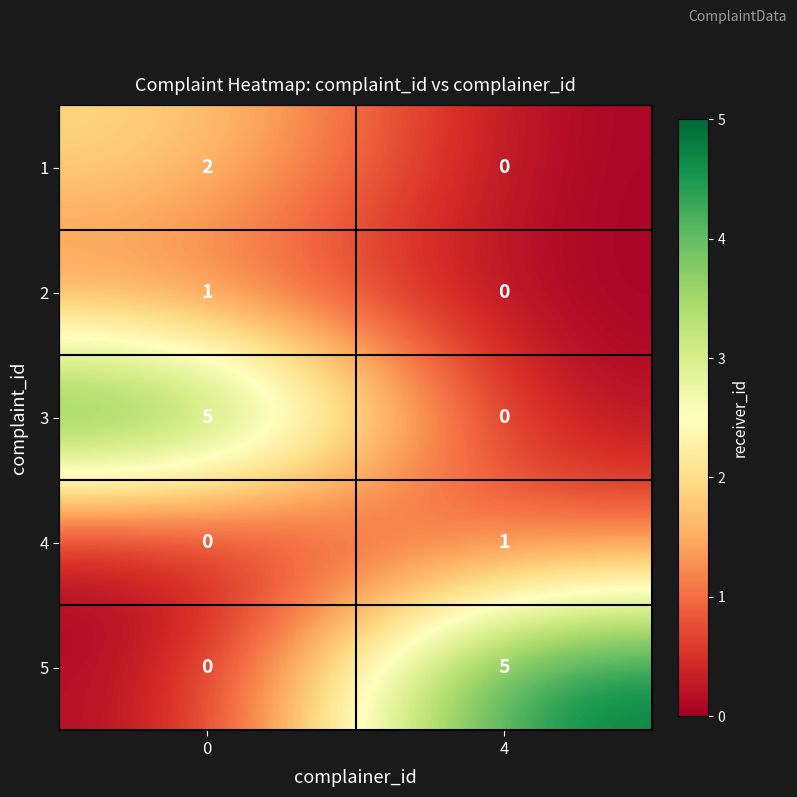

What is the maximum value shown in the chart?

5